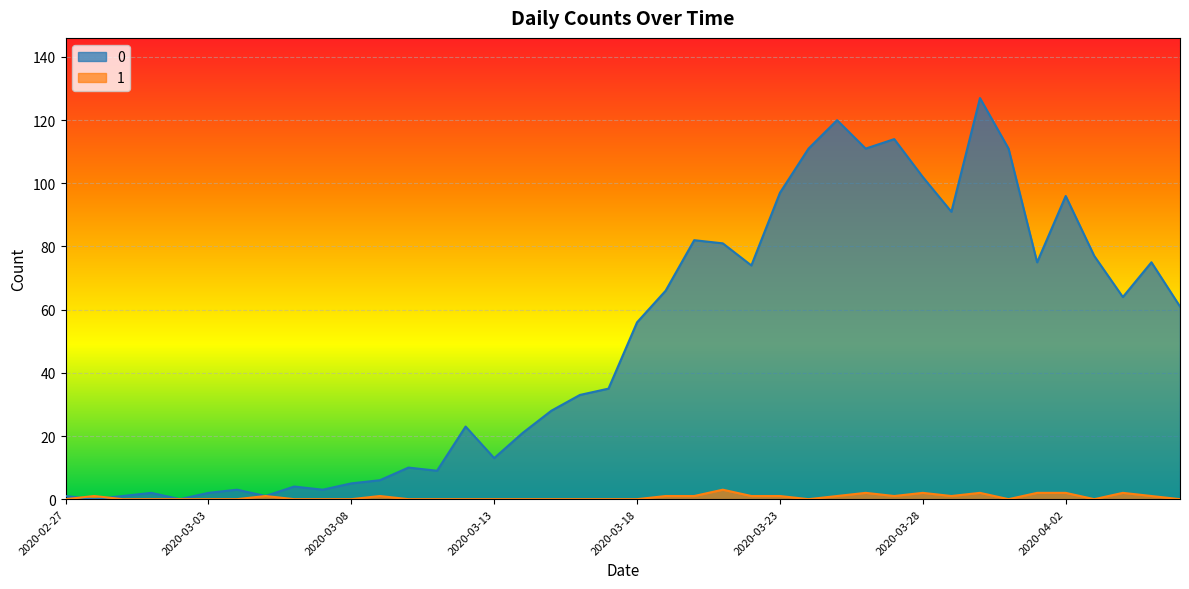

At 2020-03-17, list the series in order from smallest to largest.

1, 0